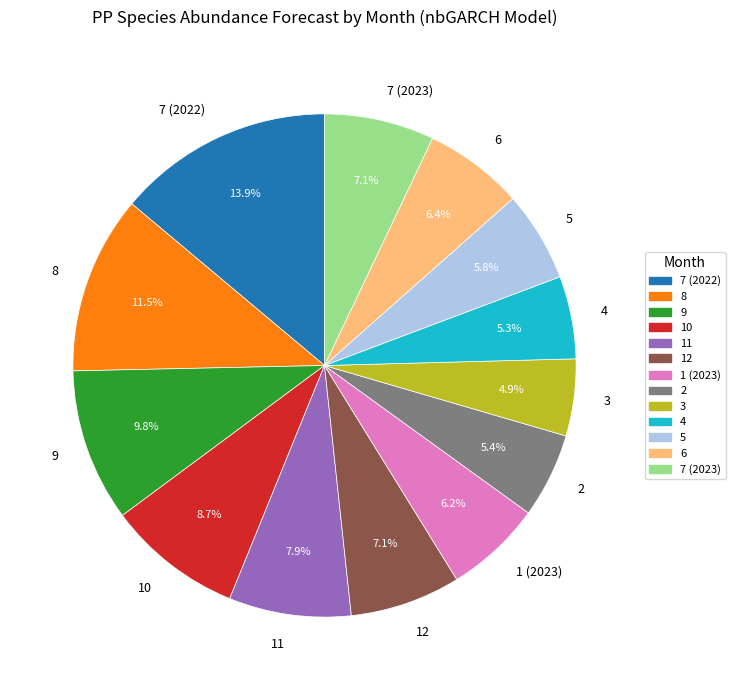

Which has a higher value, 9 or 5?

9